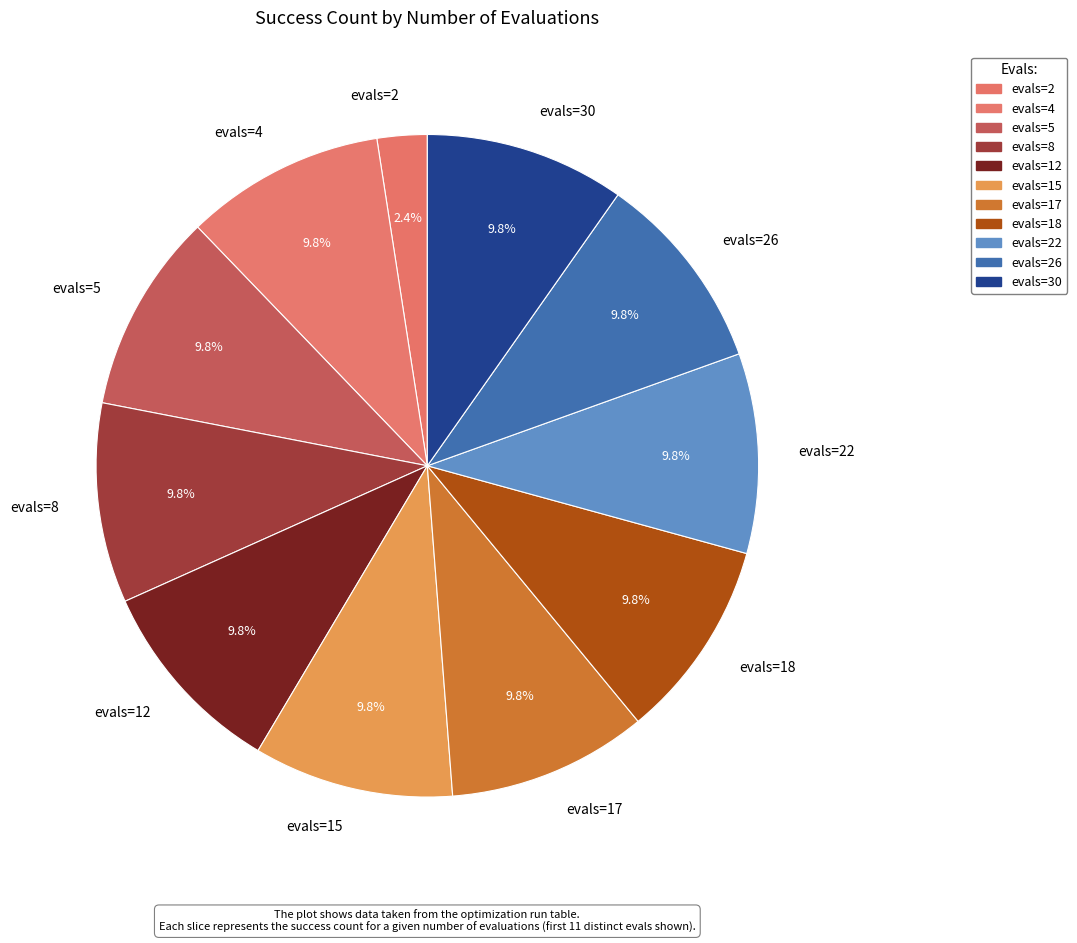

To the nearest percent, what portion does evals=22 represent?

10%